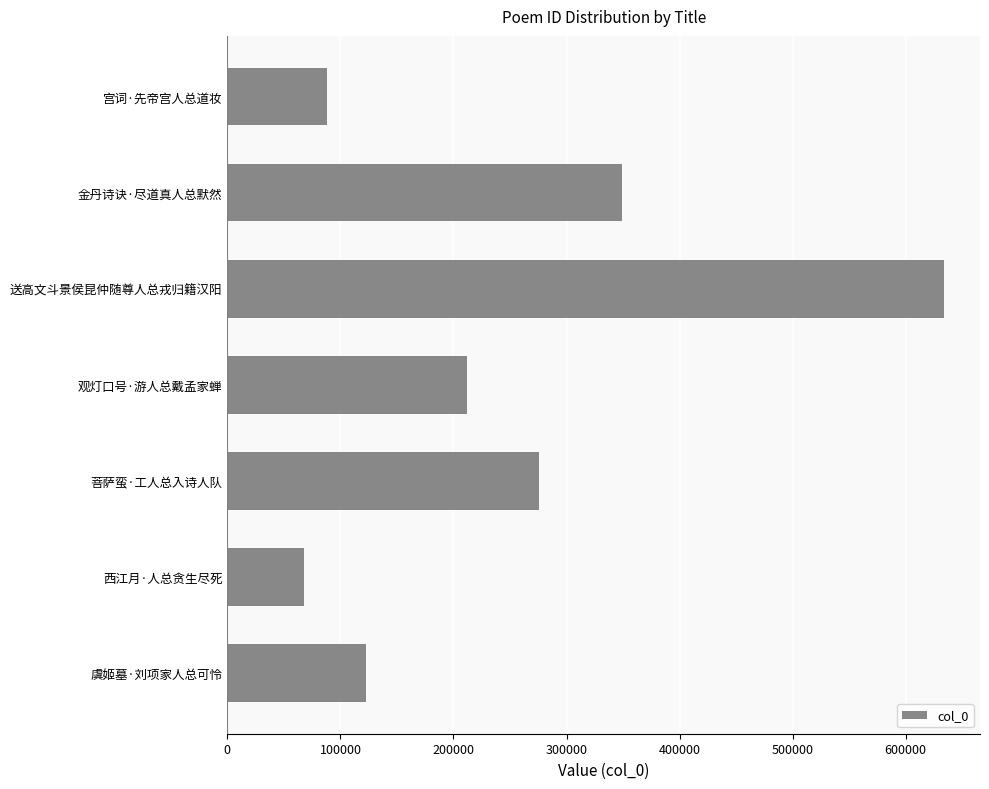

How many values are below 211791?

3